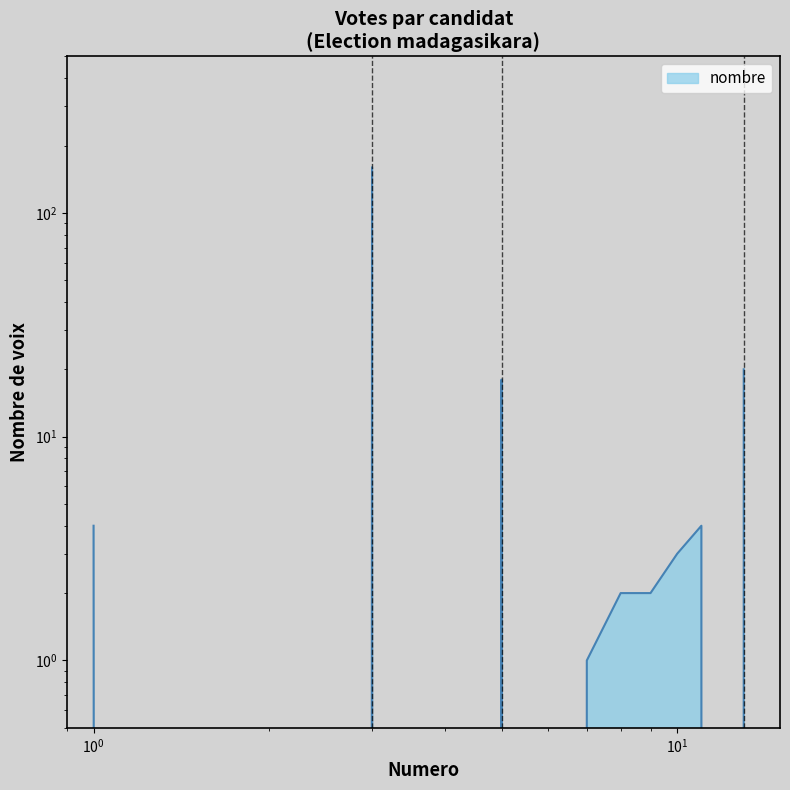

What is the change in value from 6 to 10?

+3